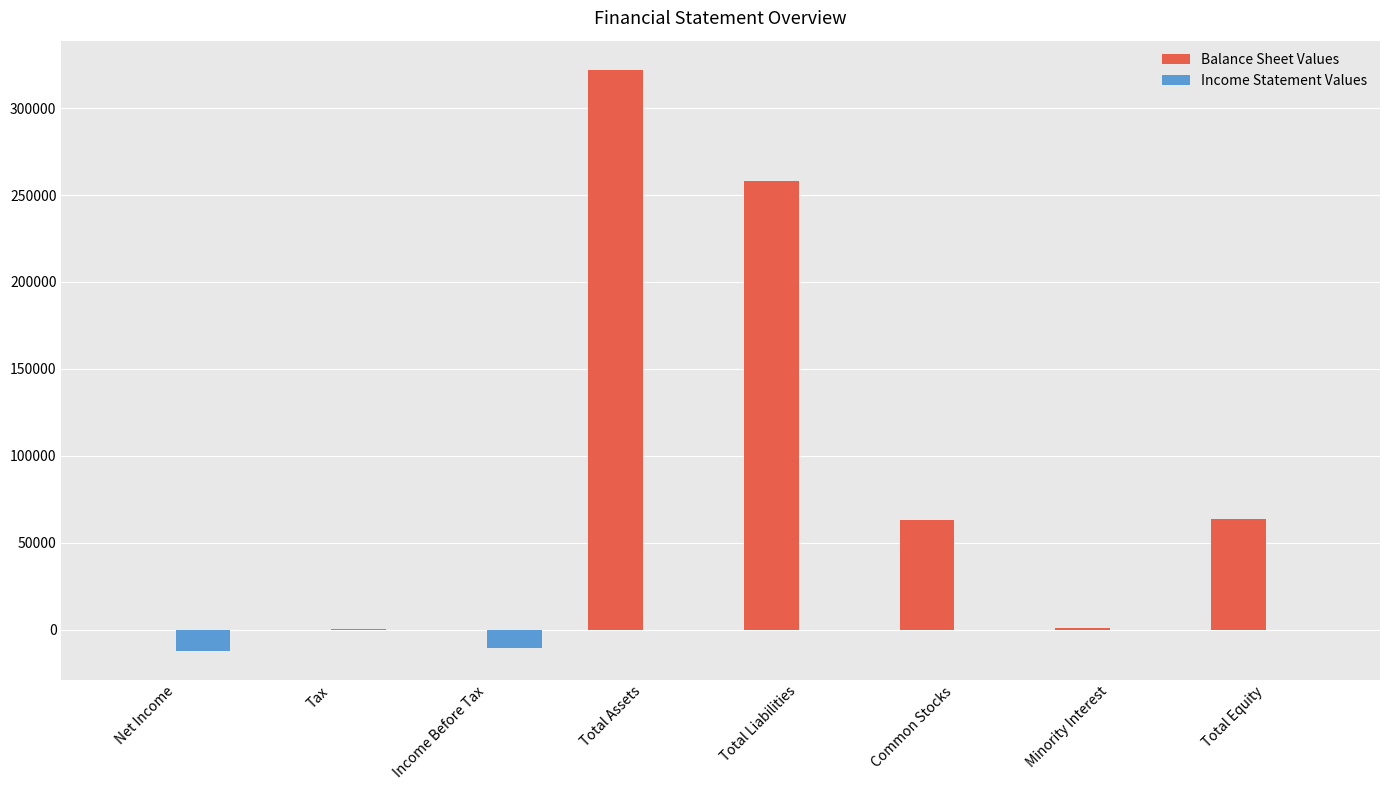

Which series changed the most between Net Income and Total Equity?

Balance Sheet Values